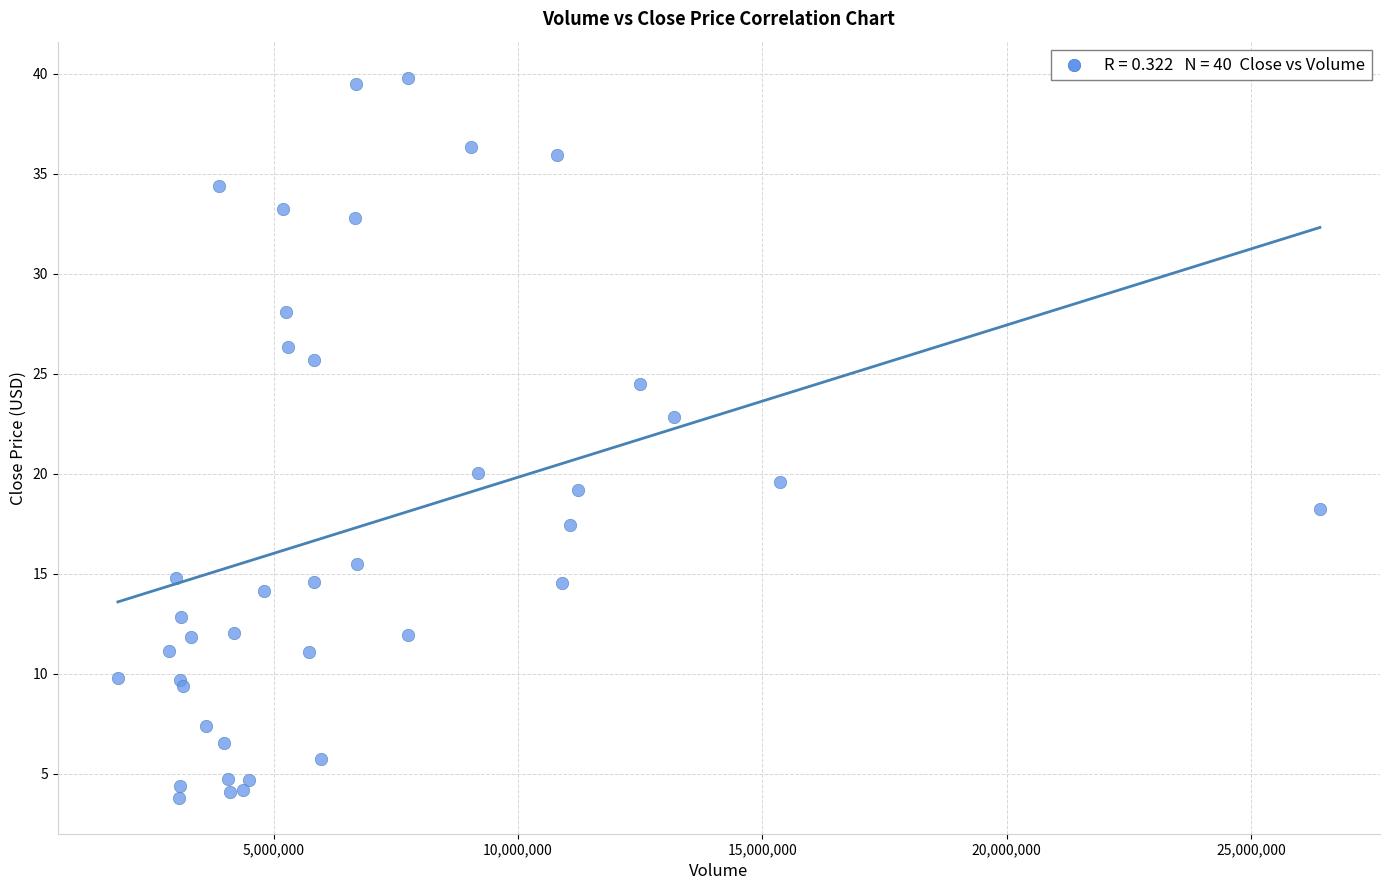

What Y value in the scatter plot is closest to 21?

20.0